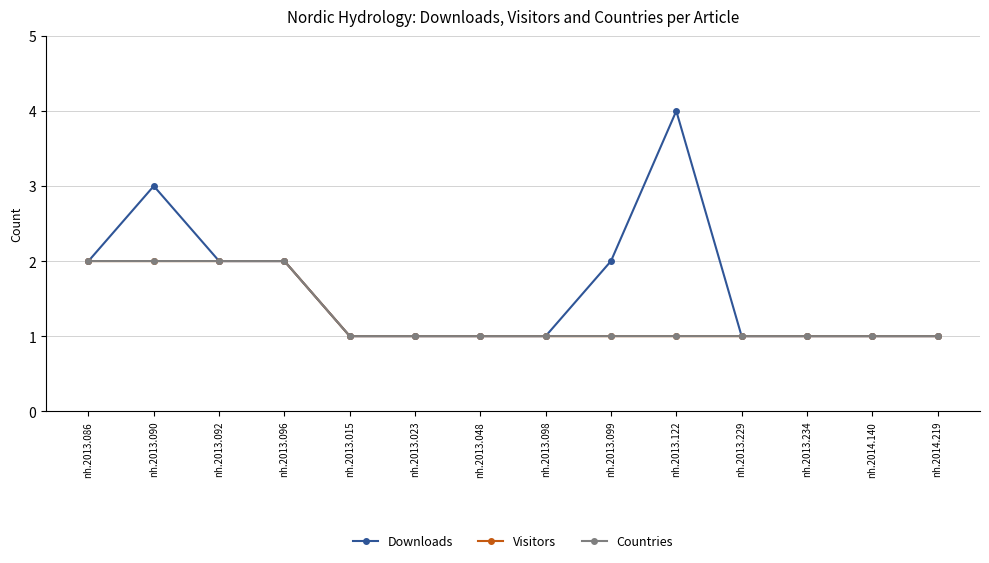

The Visitors series shows 2 at nh.2013.086. True or false?

True